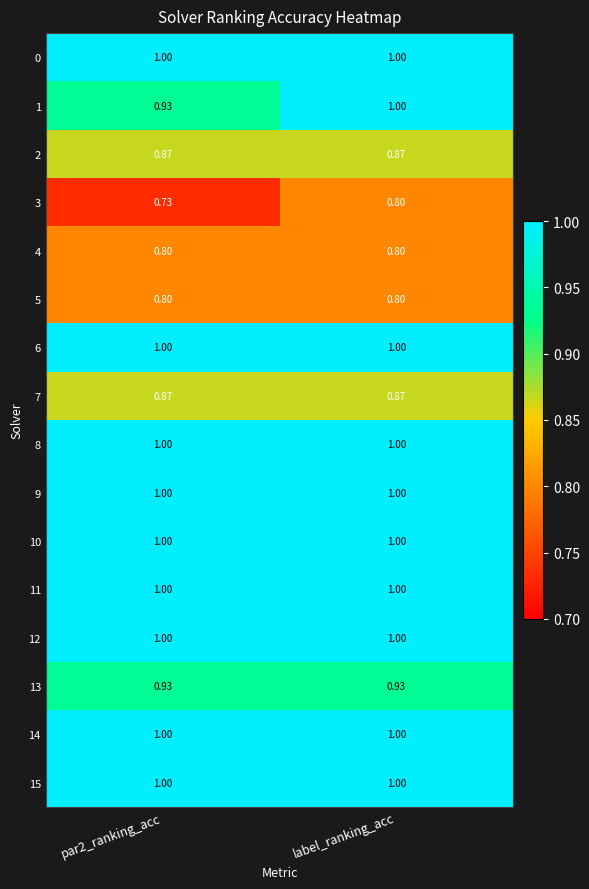

At which category is the sum across all series the highest?

label_ranking_acc